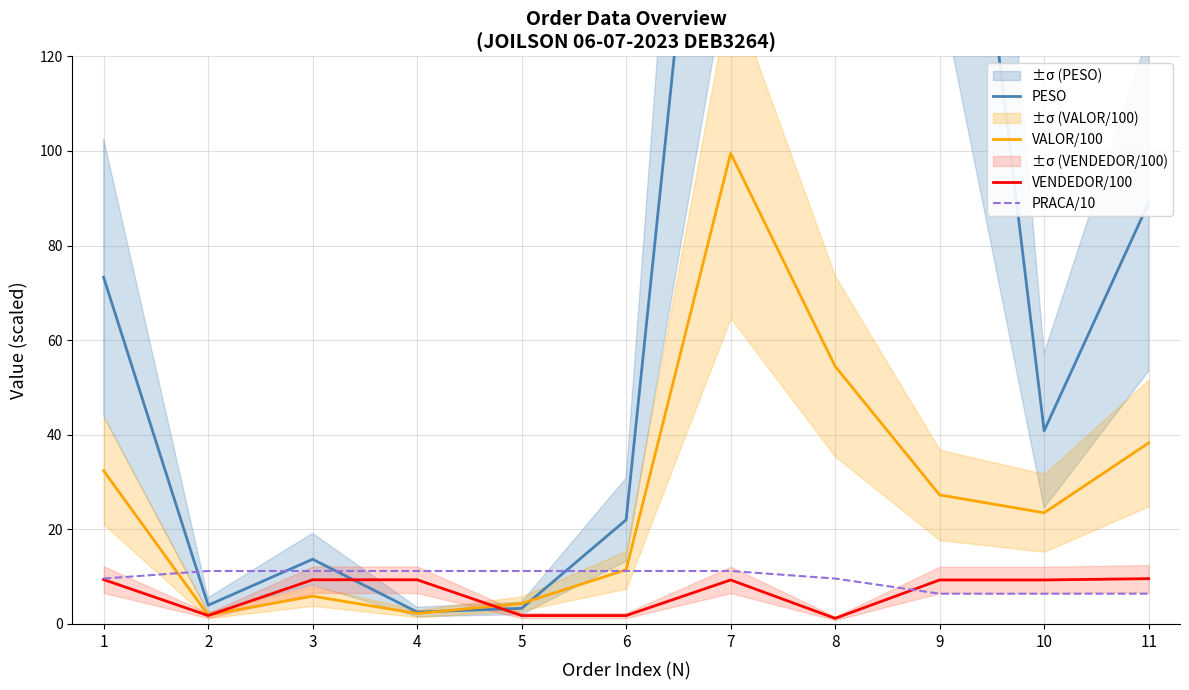

Is it true that VALOR/100 equals 11.5 at 6?

True